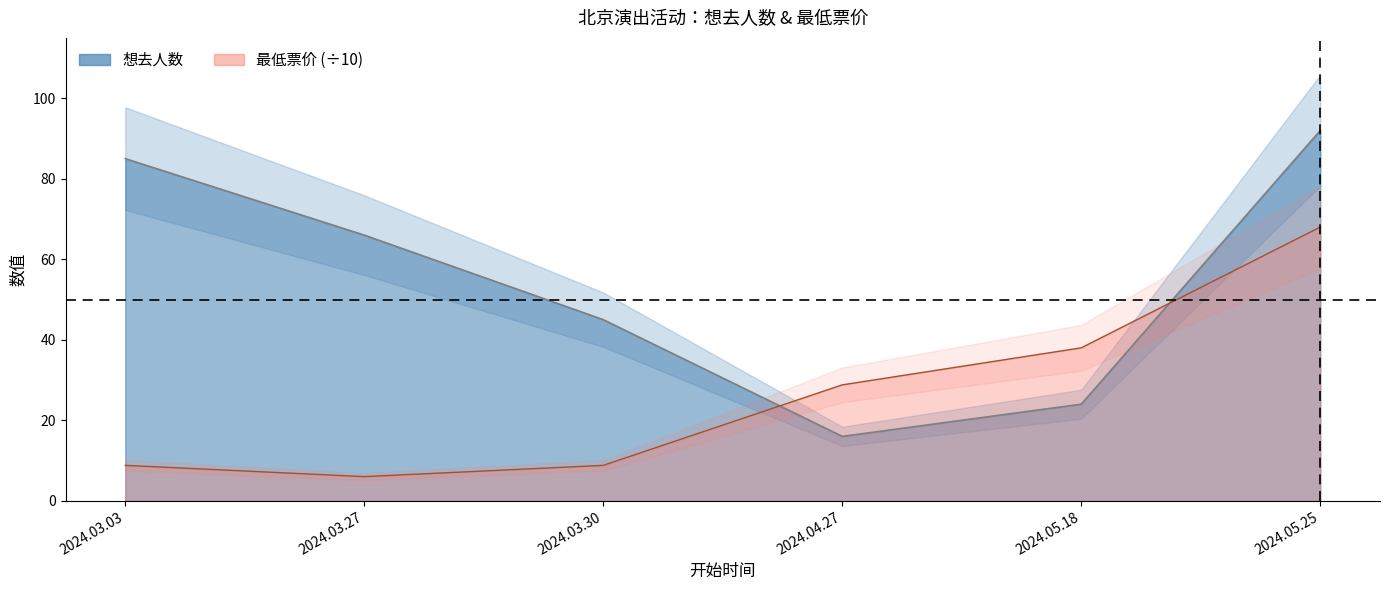

Which label corresponds to the smallest value in the chart?

2024.03.27